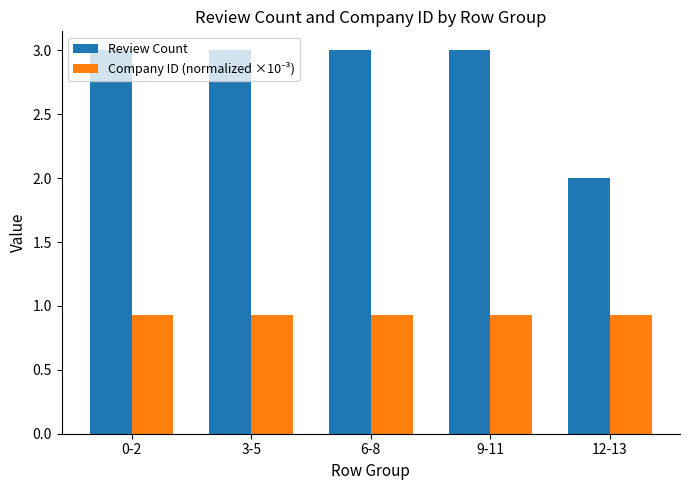

What is the lowest value of the Review Count series?

2.0